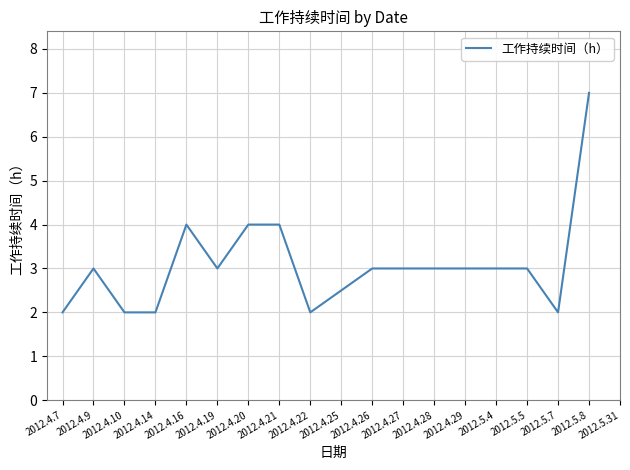

What is the maximum value shown in the chart?

7.0